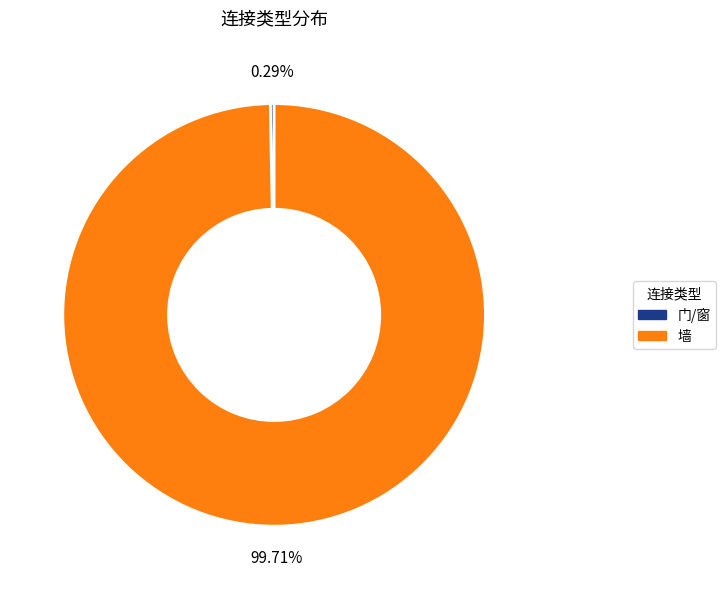

What is the ratio of the value at 墙 to the value at 门/窗?

345.0